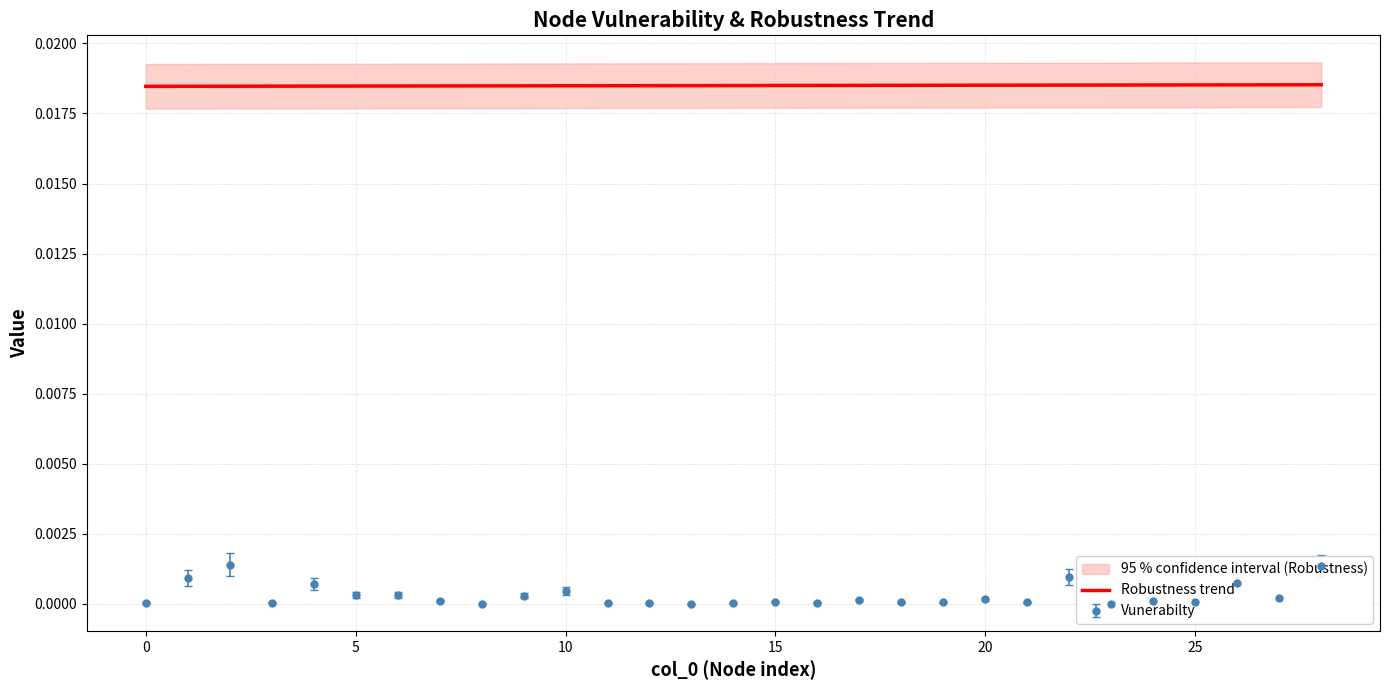

True or false: there are more than 2 points higher than both neighbors.

False